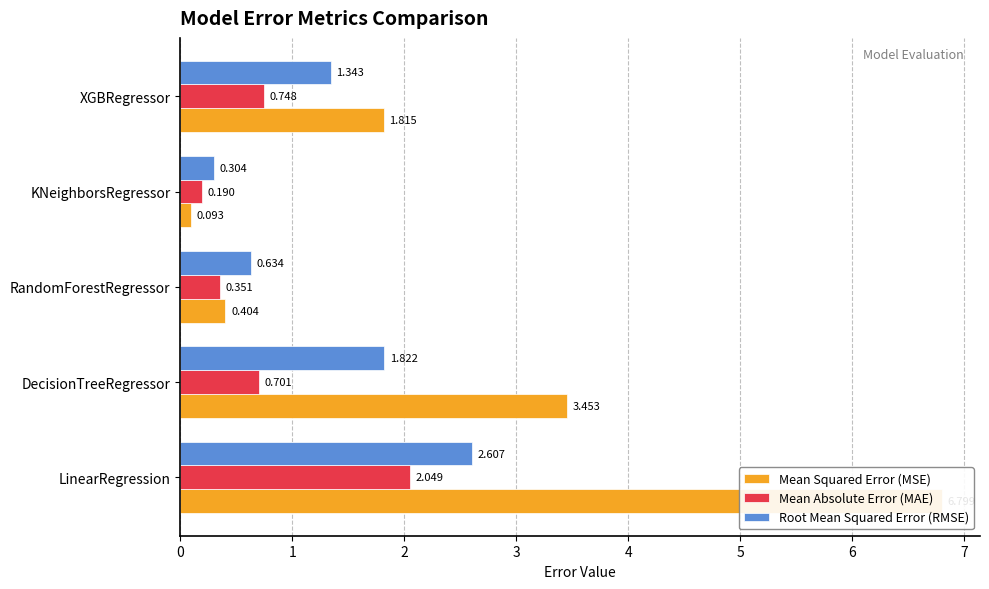

What is the total value across all series at XGBRegressor?

3.9